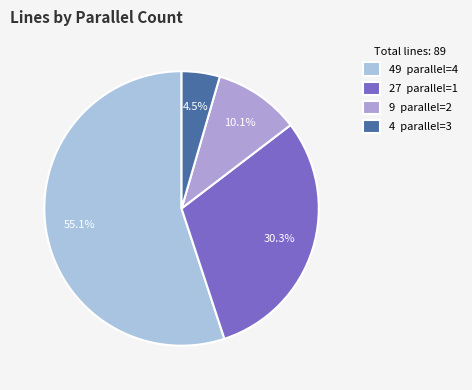

Rank the categories by value from highest to lowest.

49 parallel=4, 27 parallel=1, 9 parallel=2, 4 parallel=3